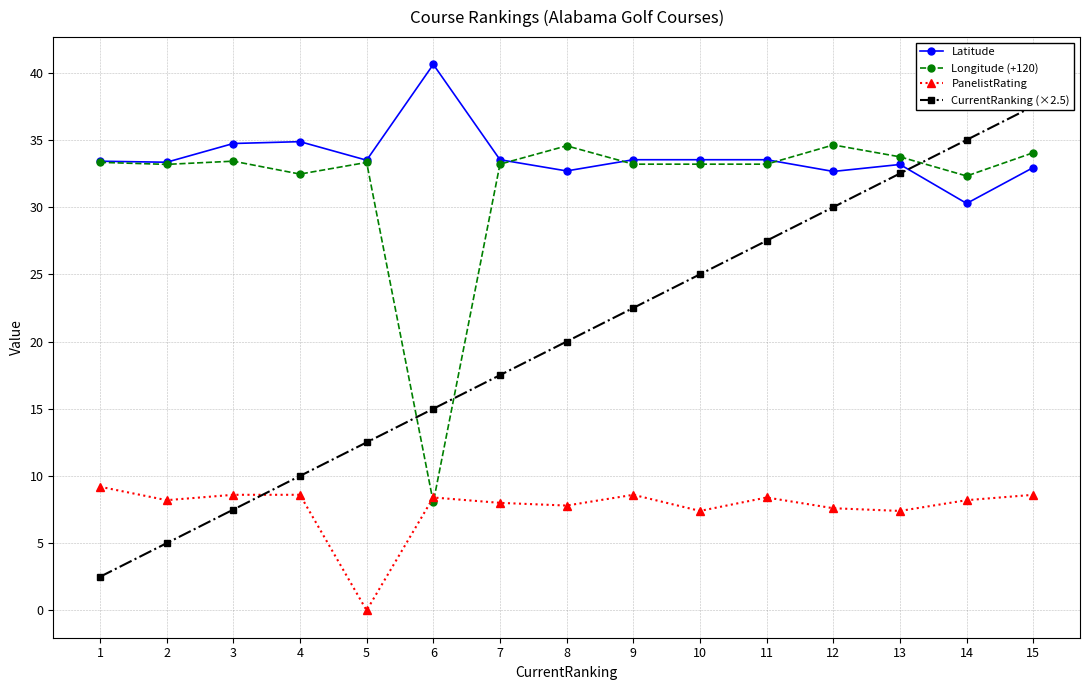

Where is PanelistRating nearest to the value 4?

10